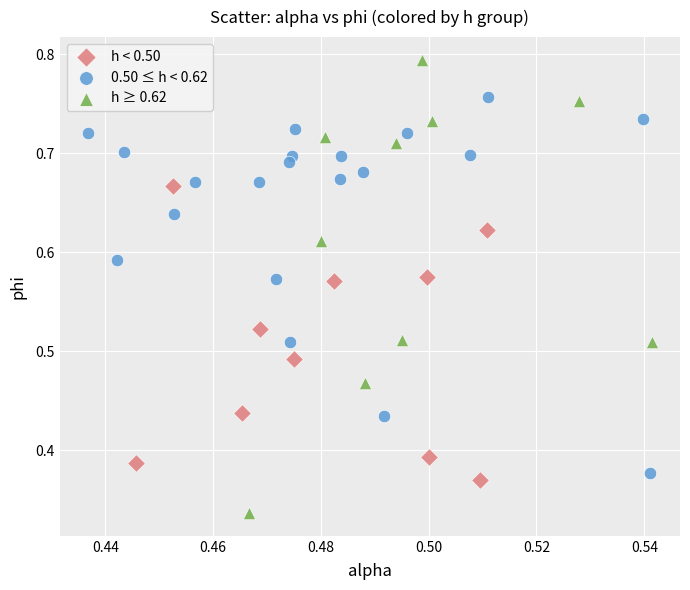

Which series contains the lowest Y value?

h ≥ 0.62